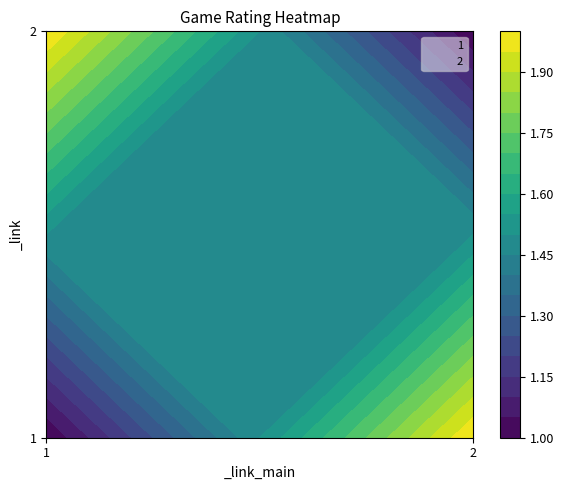

The value of 1 at 1 is 1. True or false?

False